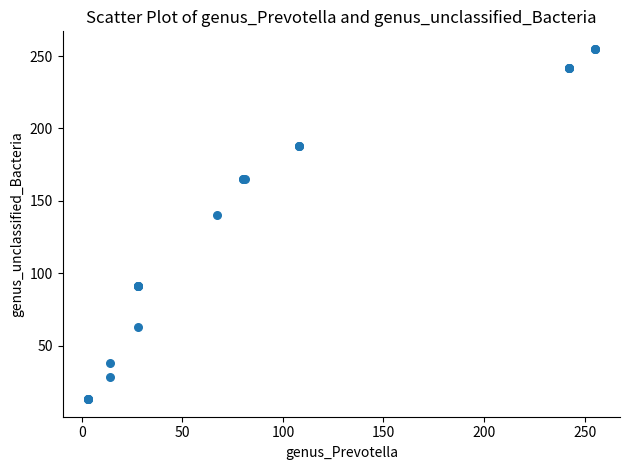

What Y value in the scatter plot is closest to 134?

140